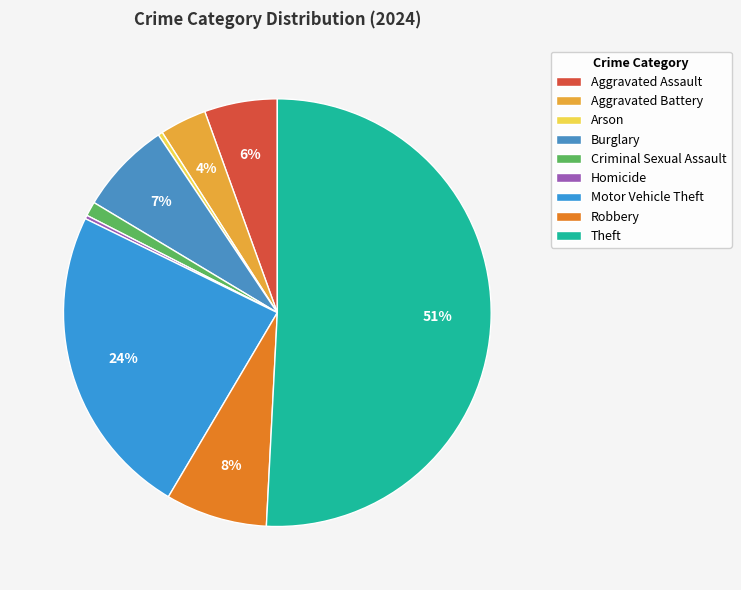

Combined, what portion of the pie is Aggravated Assault and Arson?

5.9%